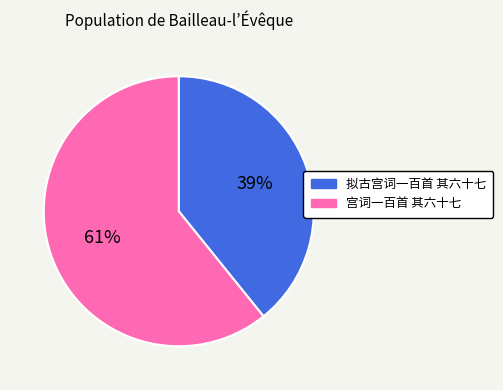

To the nearest percent, what is the combined percentage of 拟古宫词一百首 其六十七 and 宫词一百首 其六十七?

100%